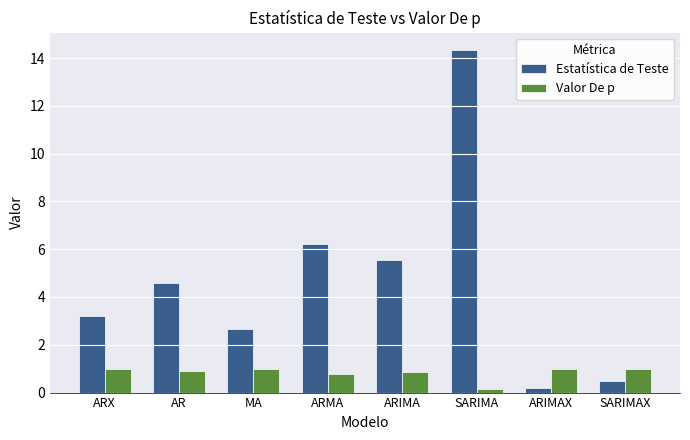

What is the label of the 8th bar from the right?

ARX